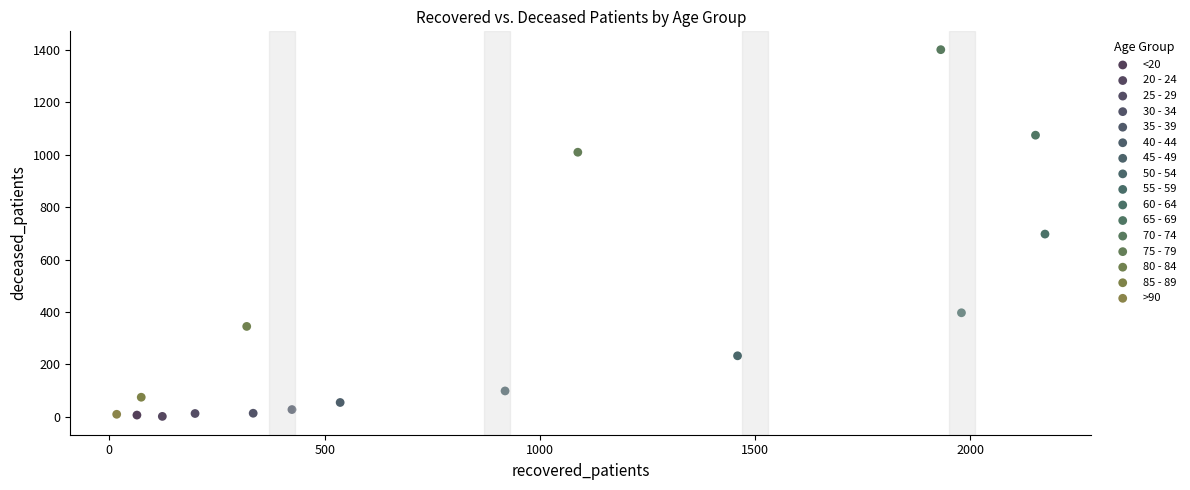

Which series reaches the maximum Y coordinate?

70 - 74